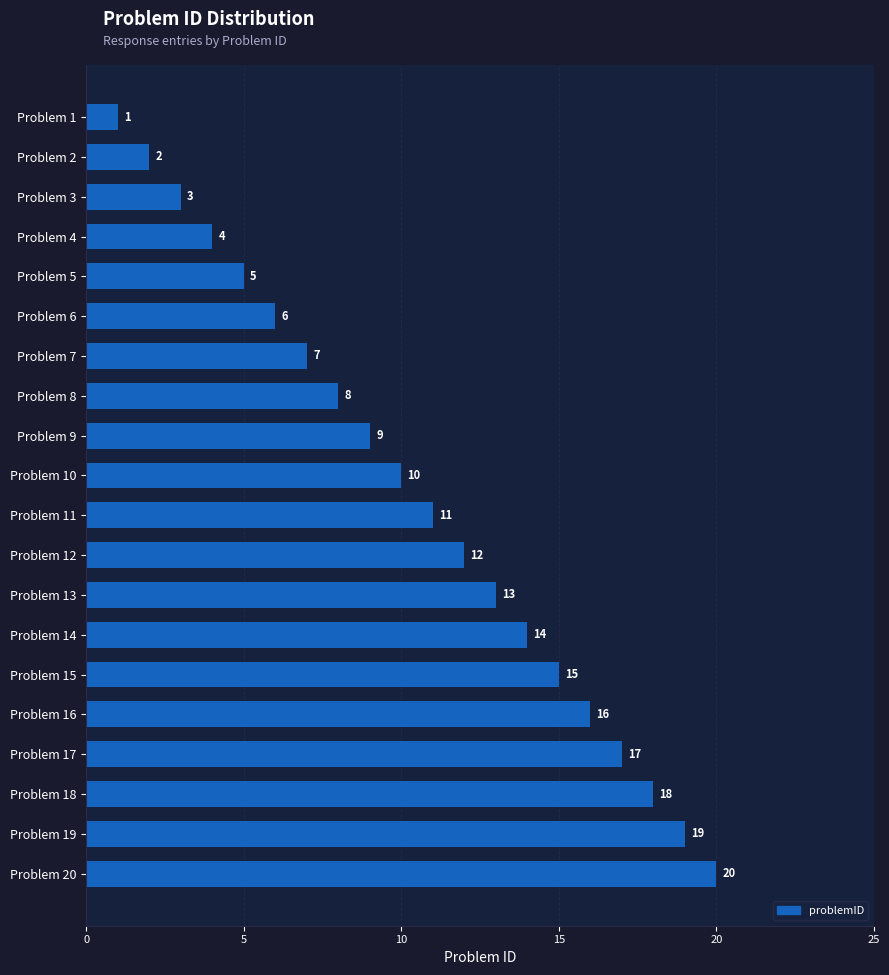

Are the bars grouped side by side (vs. stacked)?

No